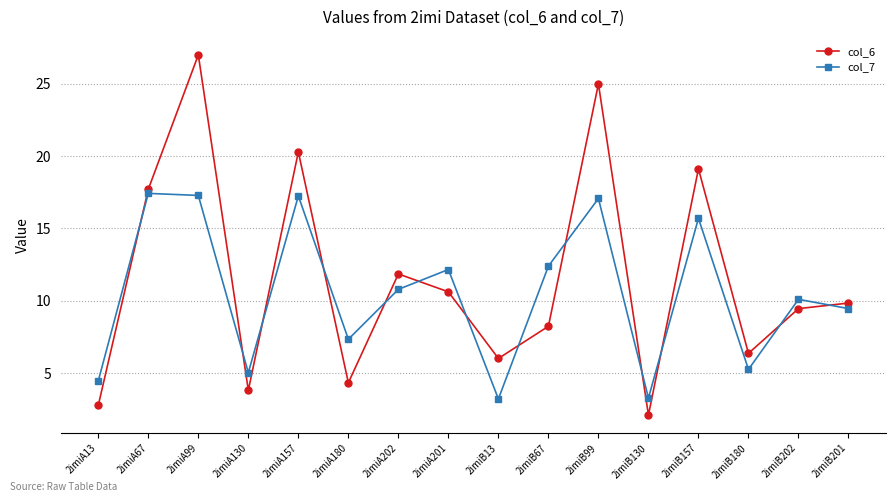

What are all the series names shown in the legend?

col_6, col_7